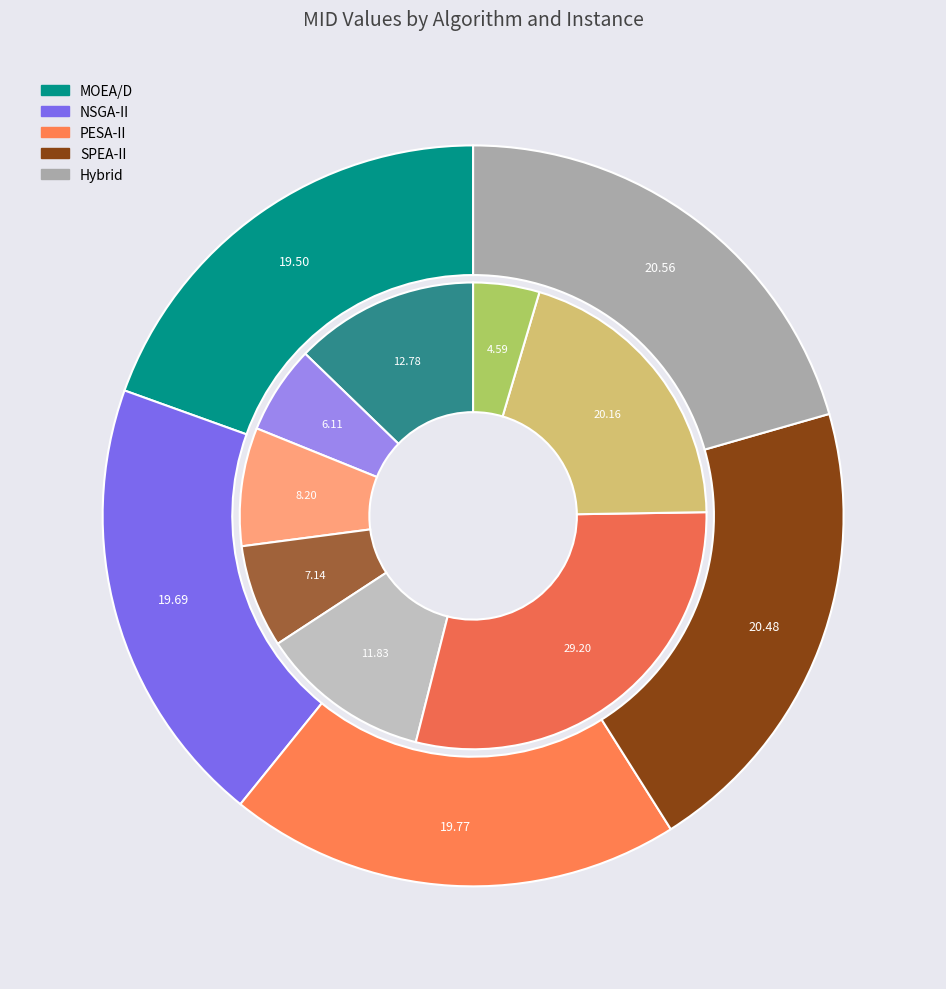

True or false: 3 accounts for 8% of the total.

True